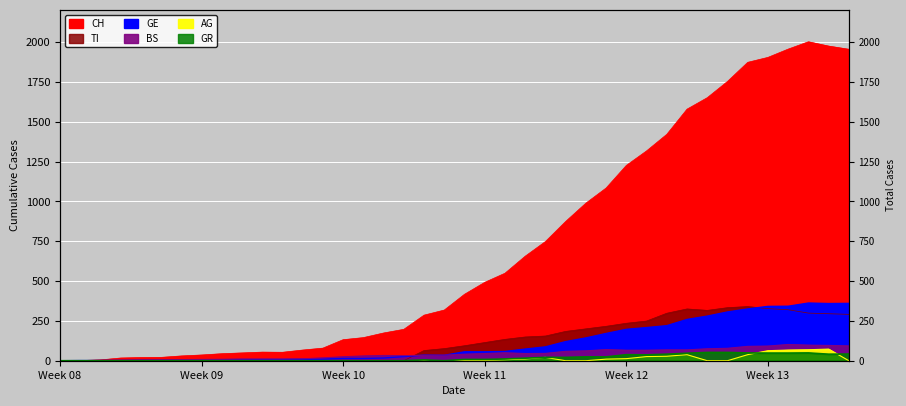

What is the average value of the GR series?

17